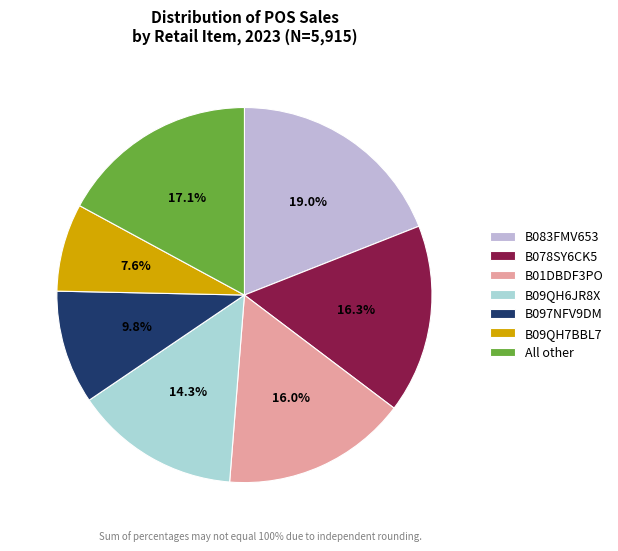

Is there a majority slice in this chart?

No